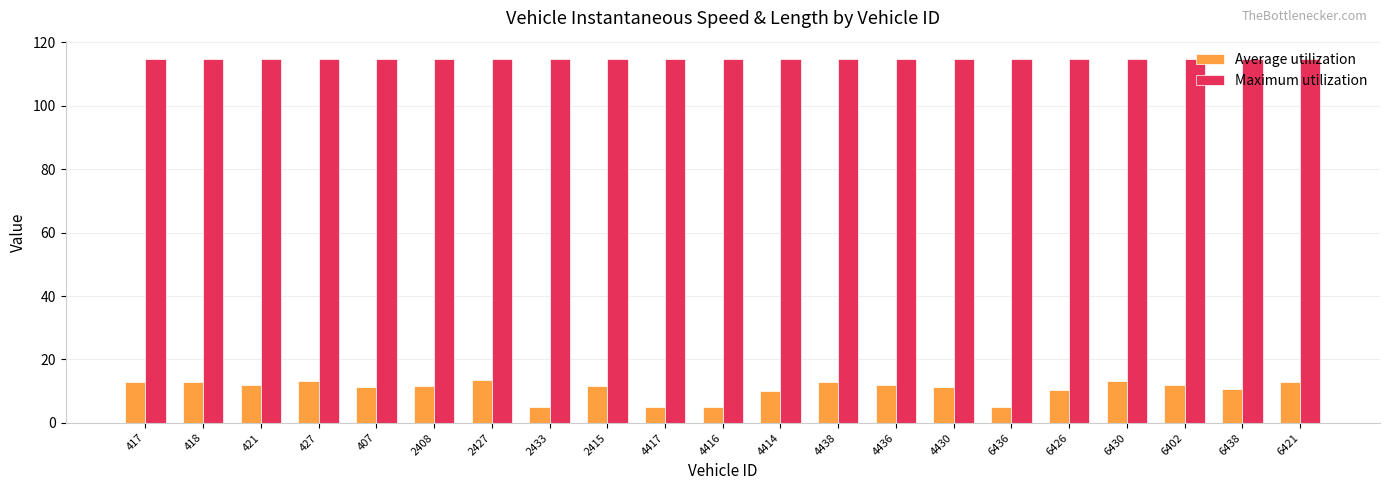

Does the chart contain any negative values?

No